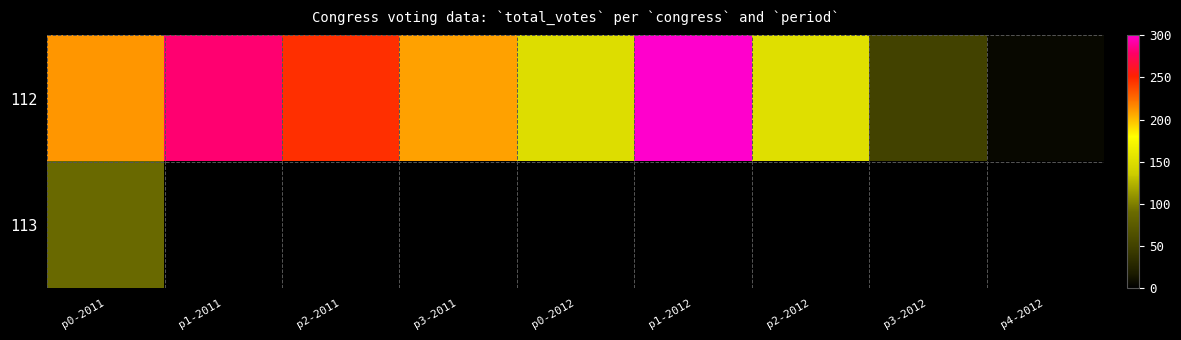

The value of 112 at p2-2012 is 234.1. True or false?

False